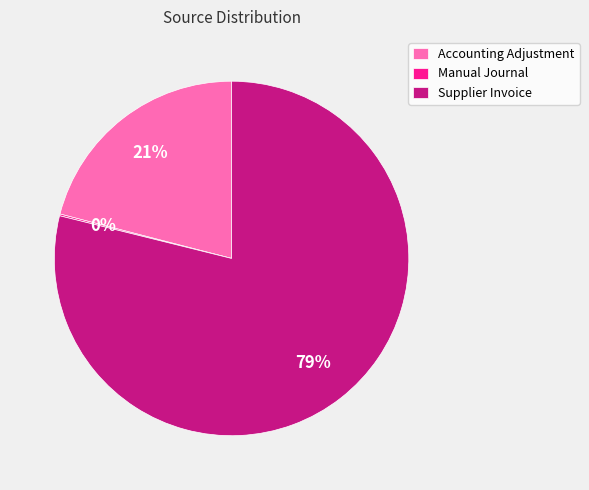

The Supplier Invoice slice represents 79% of the pie. True or false?

True